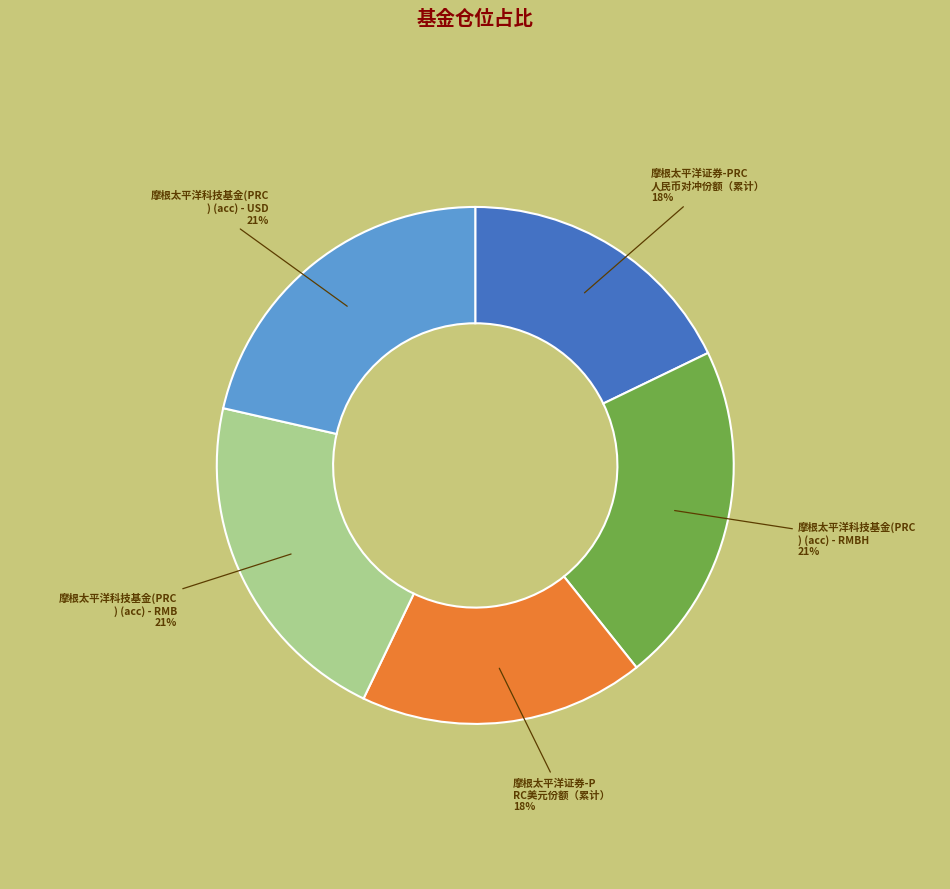

Is there any slice that represents more than half of the pie?

No